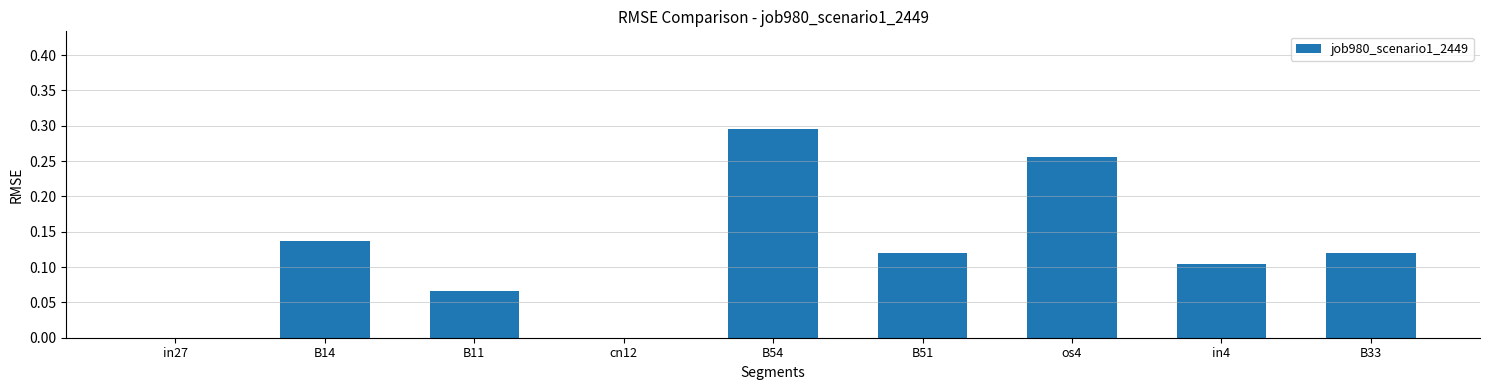

True or false: the data shows 0.0 at B11.

False